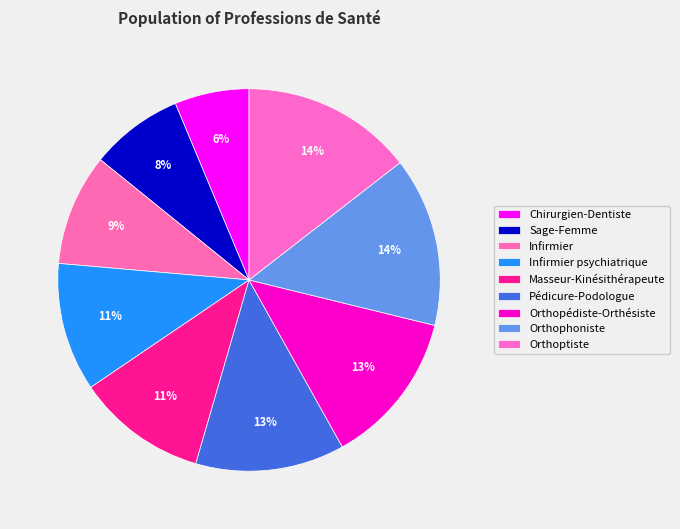

The Infirmier psychiatrique slice represents 11% of the pie. True or false?

True